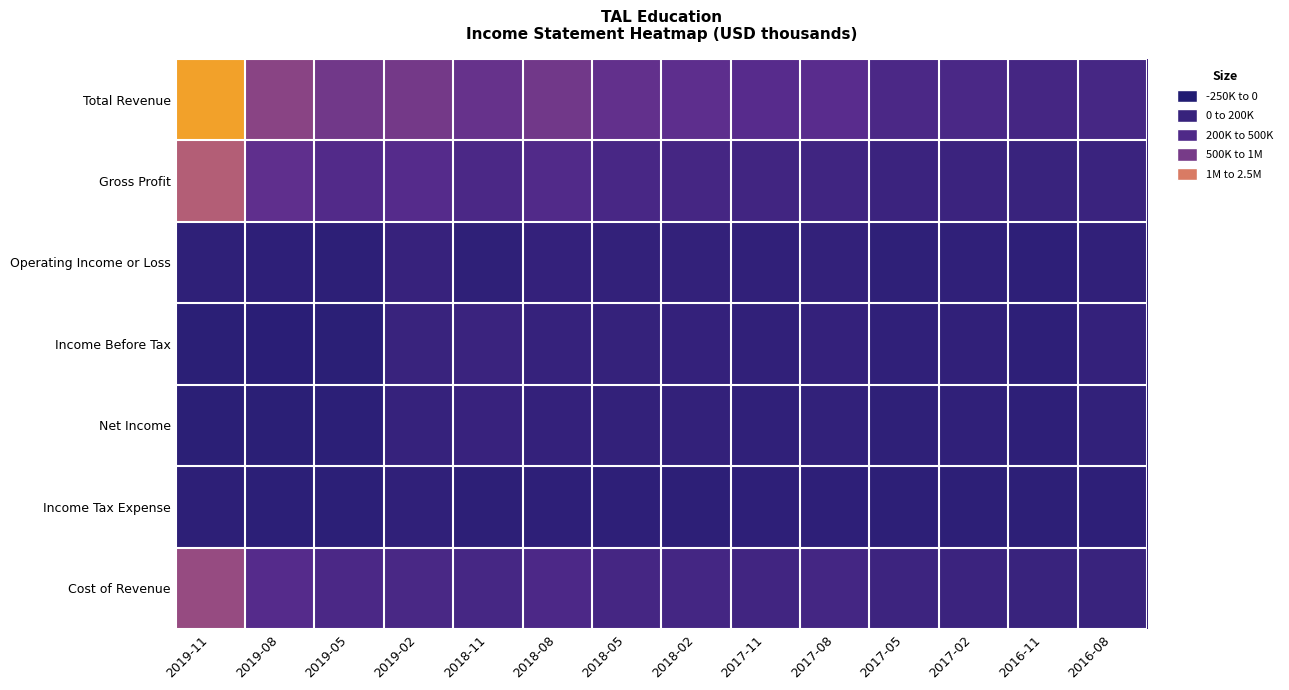

At which category does the chart reach its minimum across all series?

2019-08